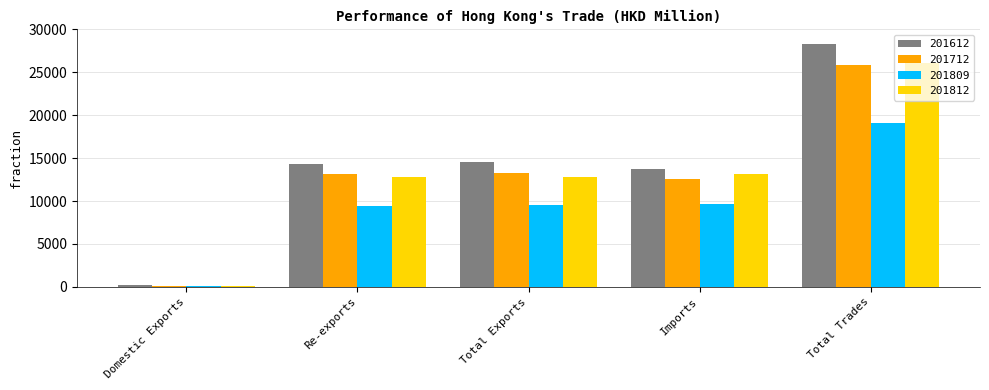

Are the bars horizontal?

No